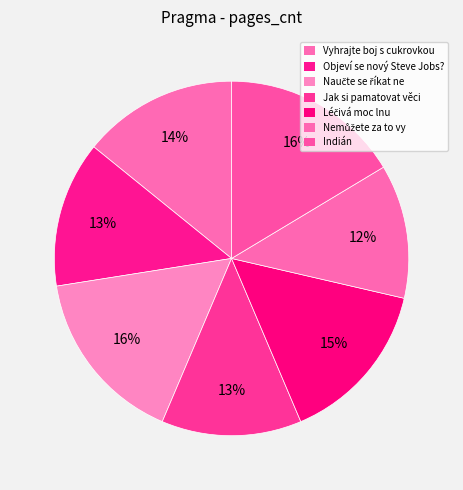

Does Indián represent more than half of the total?

No